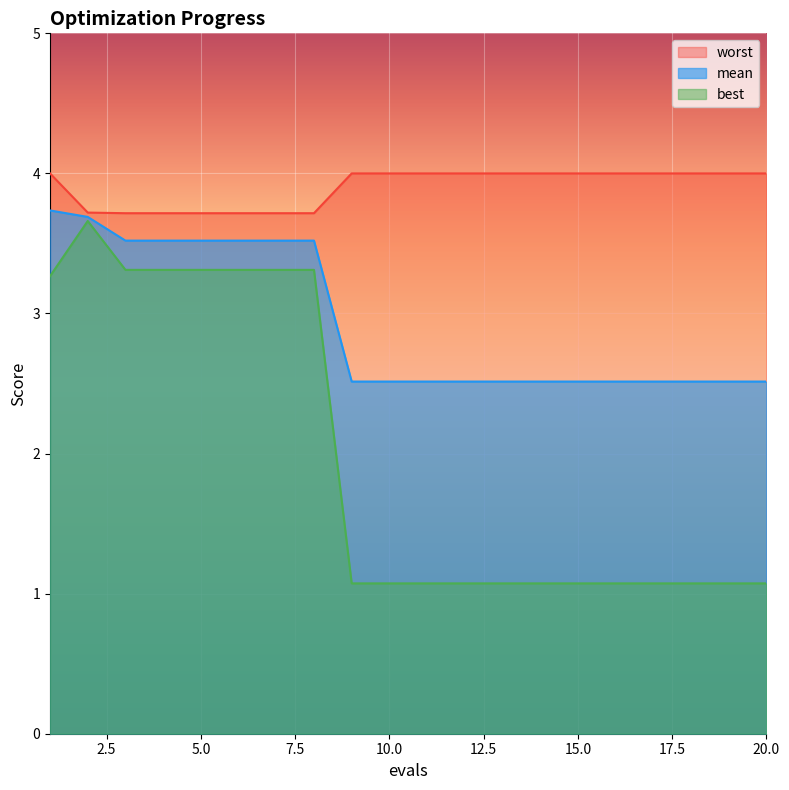

What are all the series names shown in the legend?

worst, mean, best